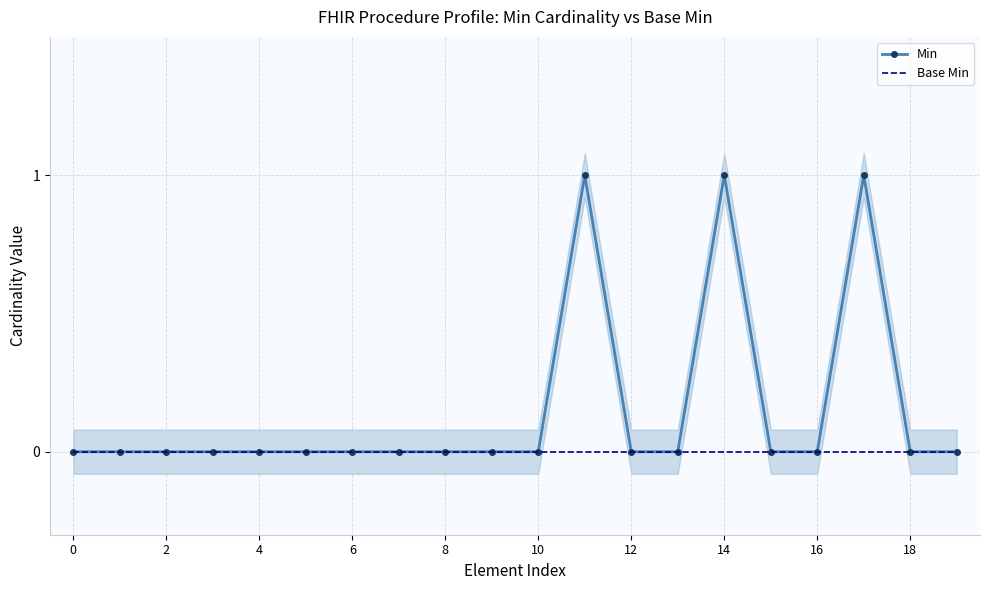

Reading left to right, extract all data points from this chart.

Min: 0	0	0	0	0	0	0	0	0	0	0	1	0	0	1	0	0	1	0	0
Base Min: 0	0	0	0	0	0	0	0	0	0	0	0	0	0	0	0	0	0	0	0